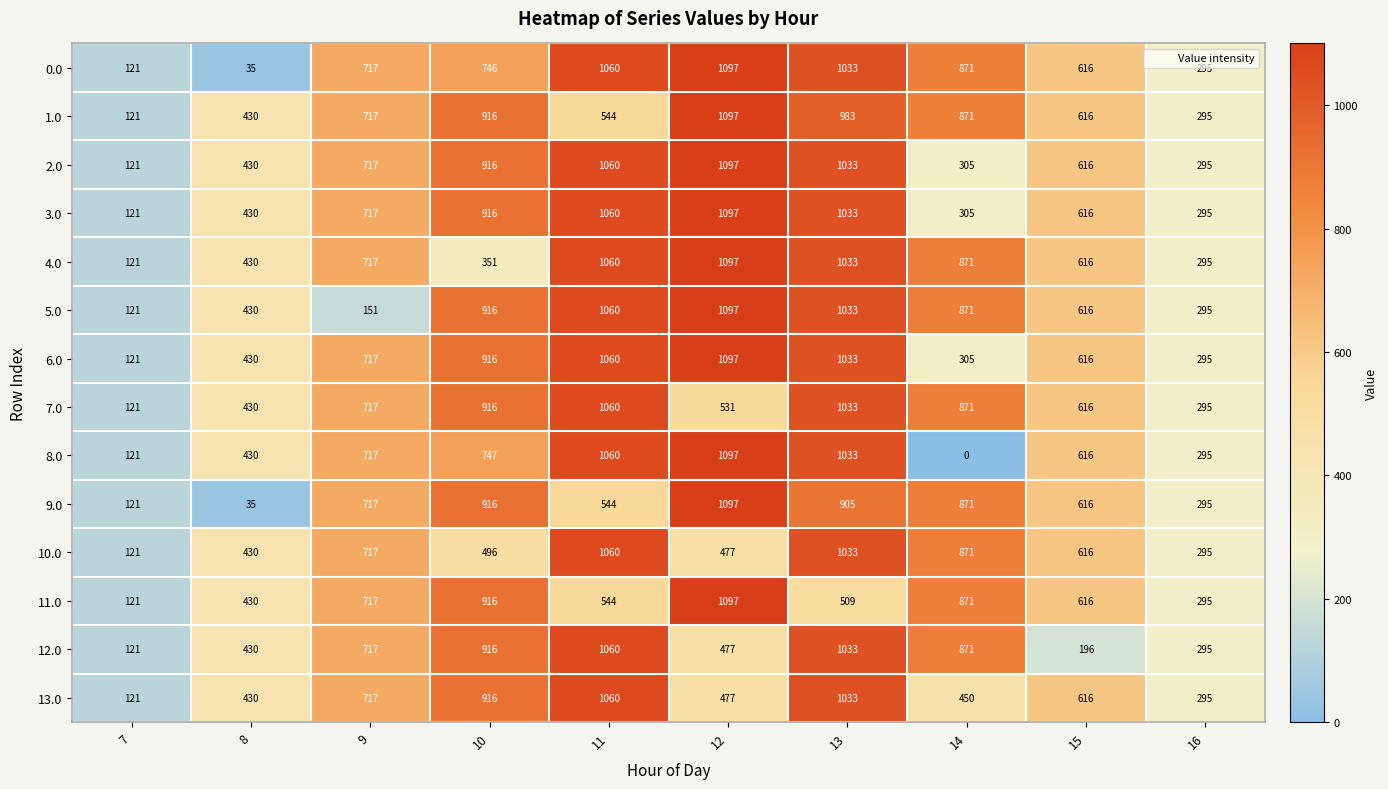

Count the number of data series in this chart.

14